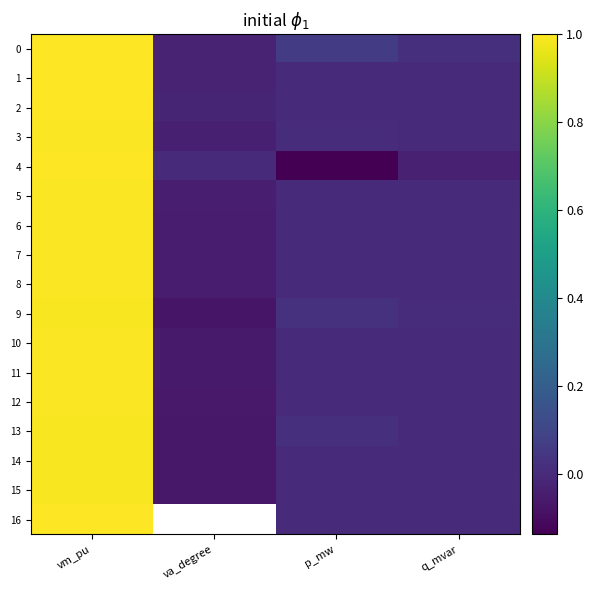

Between p_mw and va_degree, which is larger?

p_mw